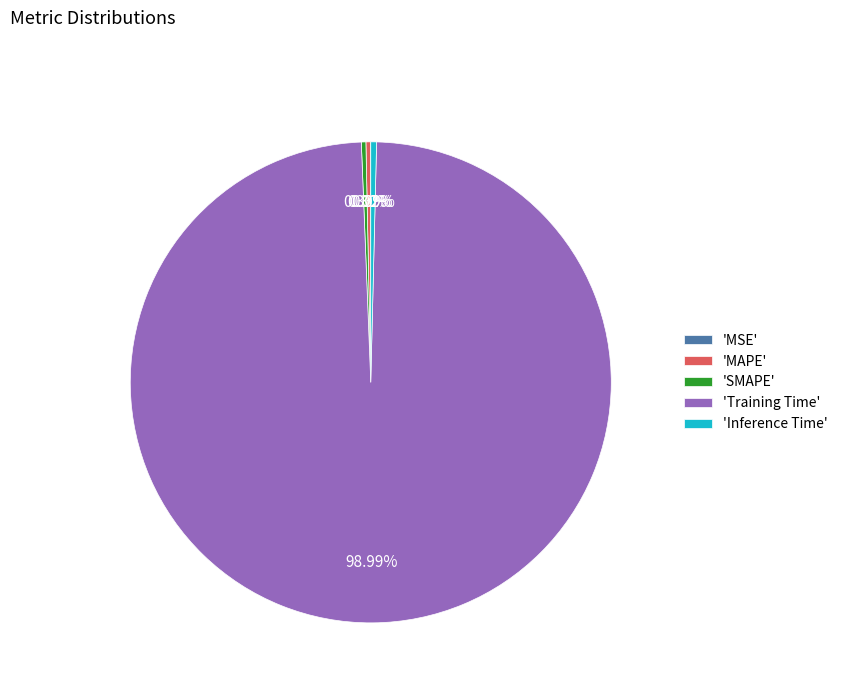

Which slice is the largest?

'Training Time'